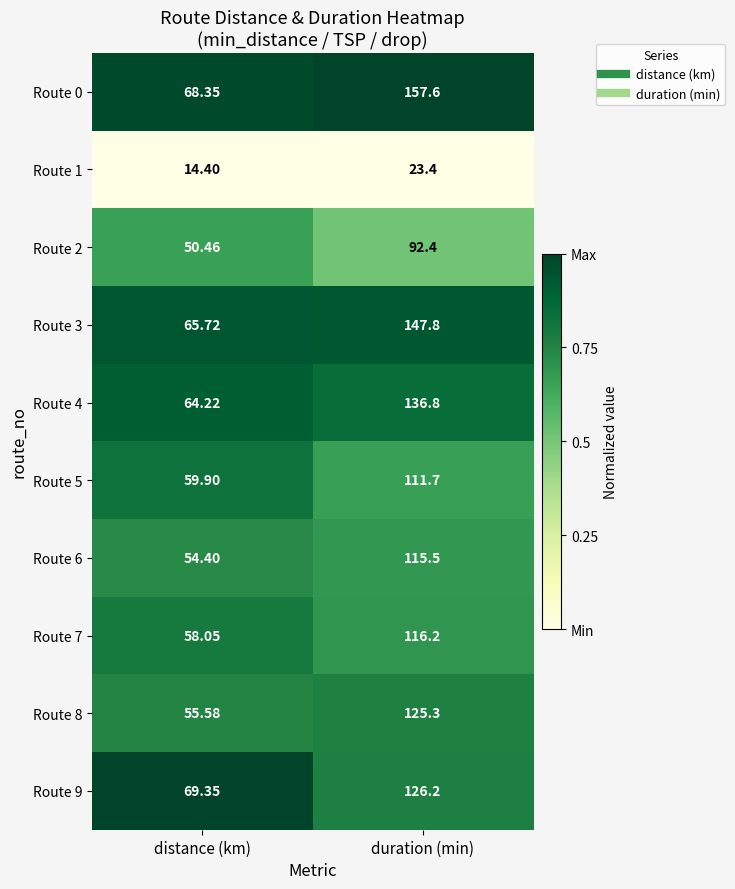

At which category is the sum across all series the highest?

duration (min)